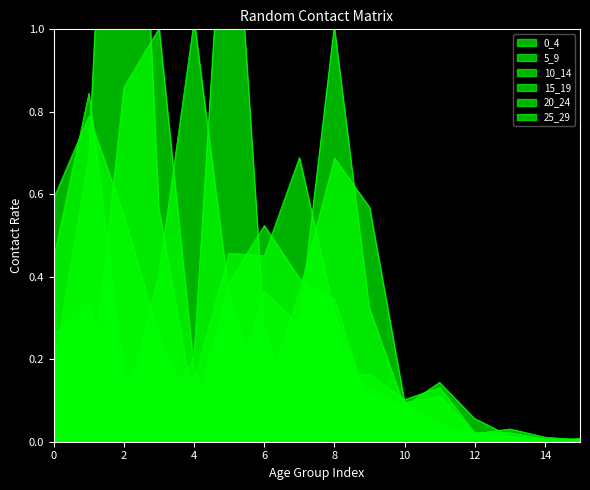

Between which two adjacent categories do 15_19 and 20_24 first intersect?

0 and 1